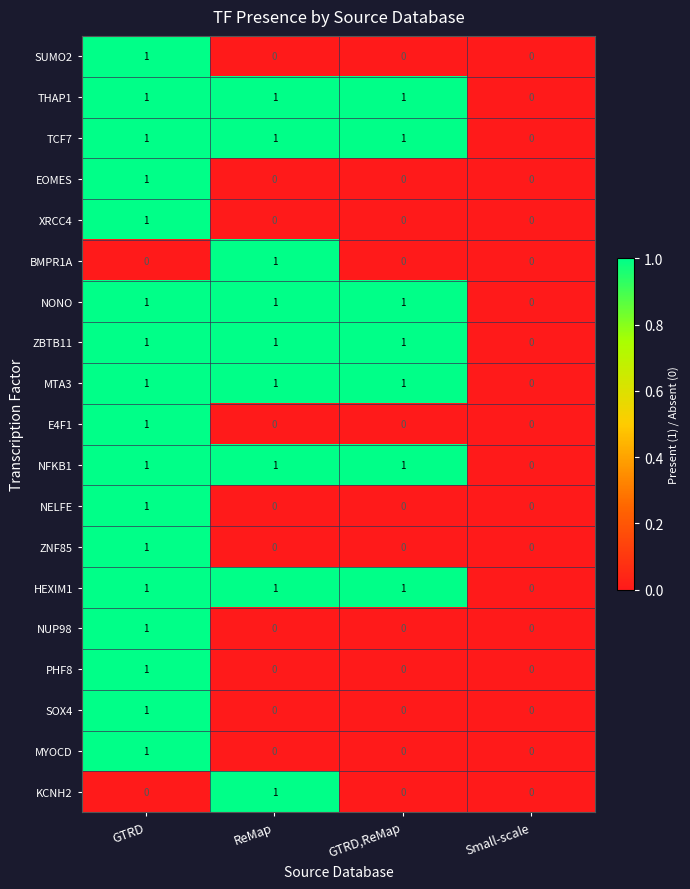

At which label is MTA3 closest to 0?

Small-scale